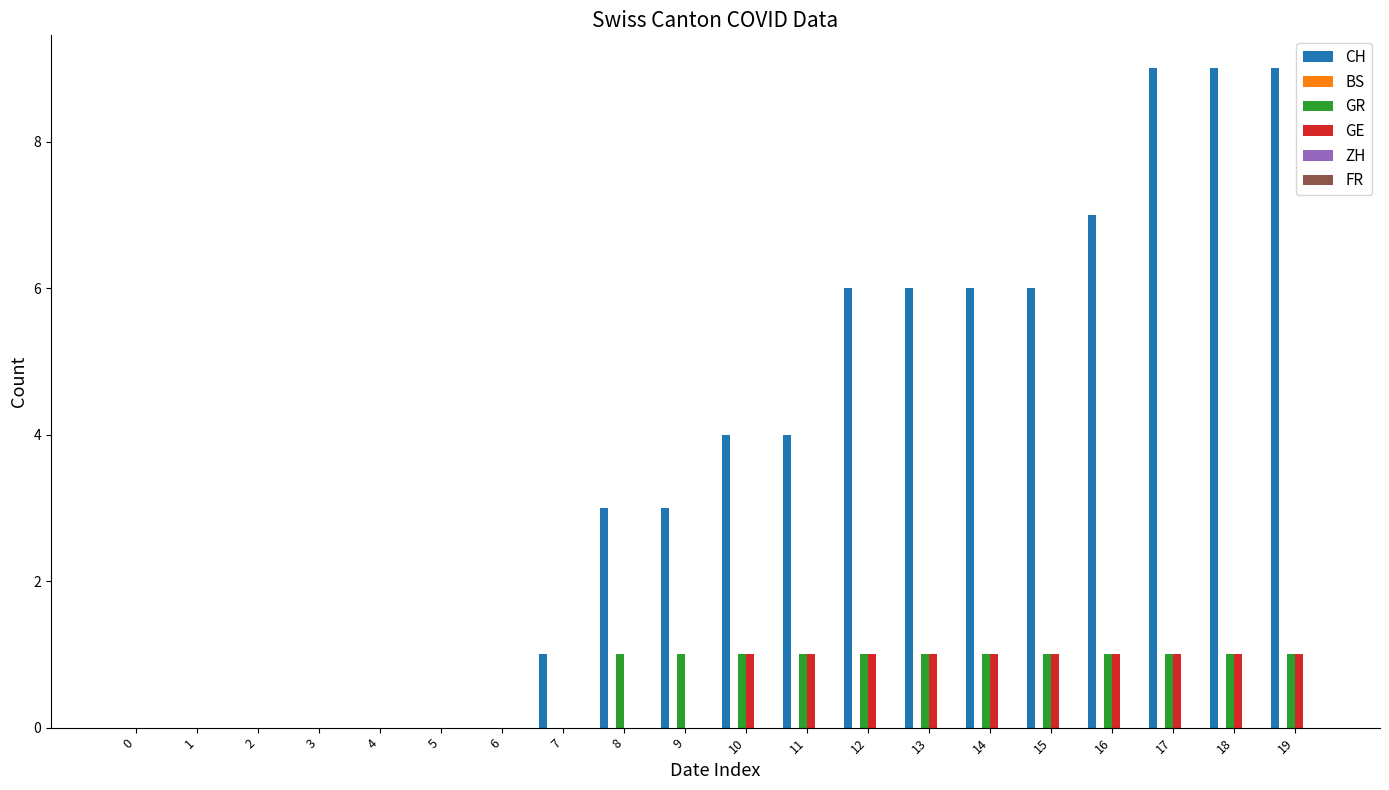

Which series changed the most between 11 and 19?

CH